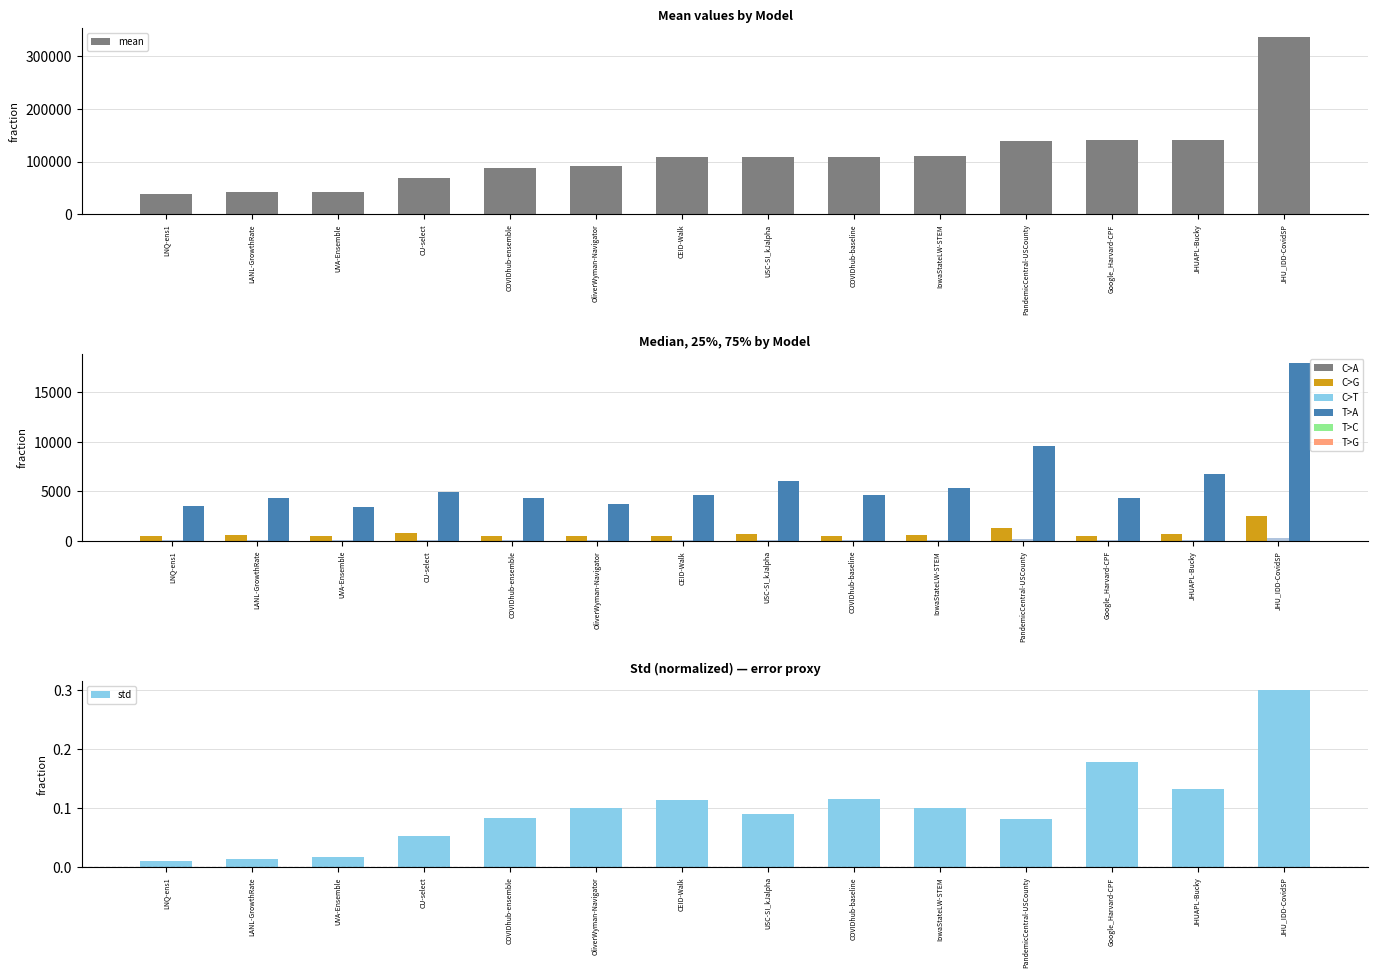

What is the difference between the highest and lowest values at LNQ-ens1?

37680.0